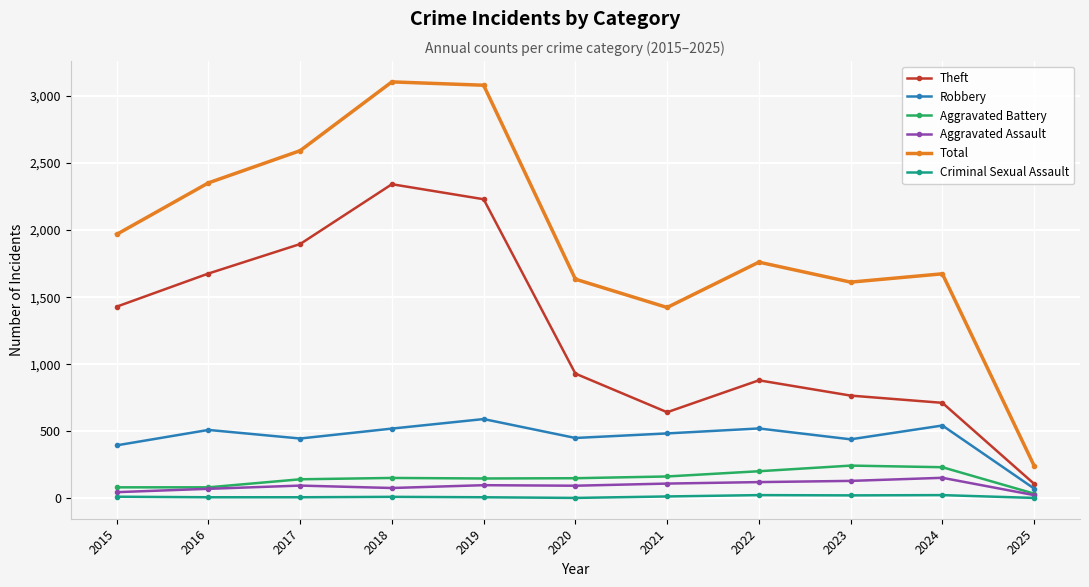

True or false: Theft has more than 2 points higher than both neighbors.

False